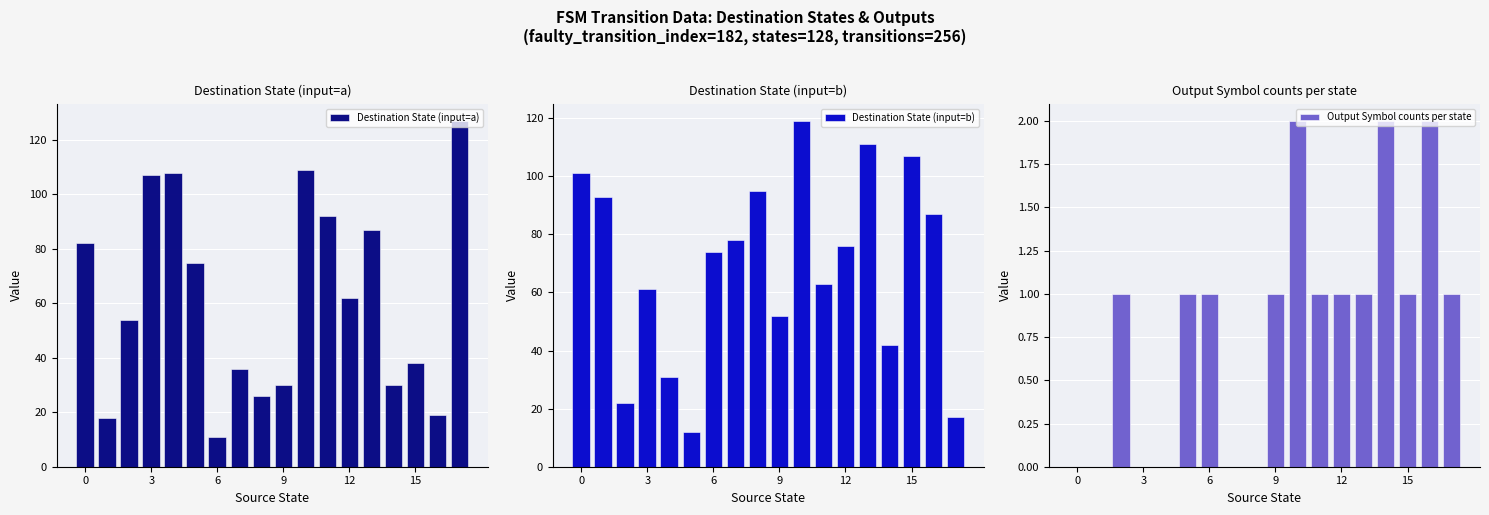

What is the lowest value of the Destination State (input=b) series?

12